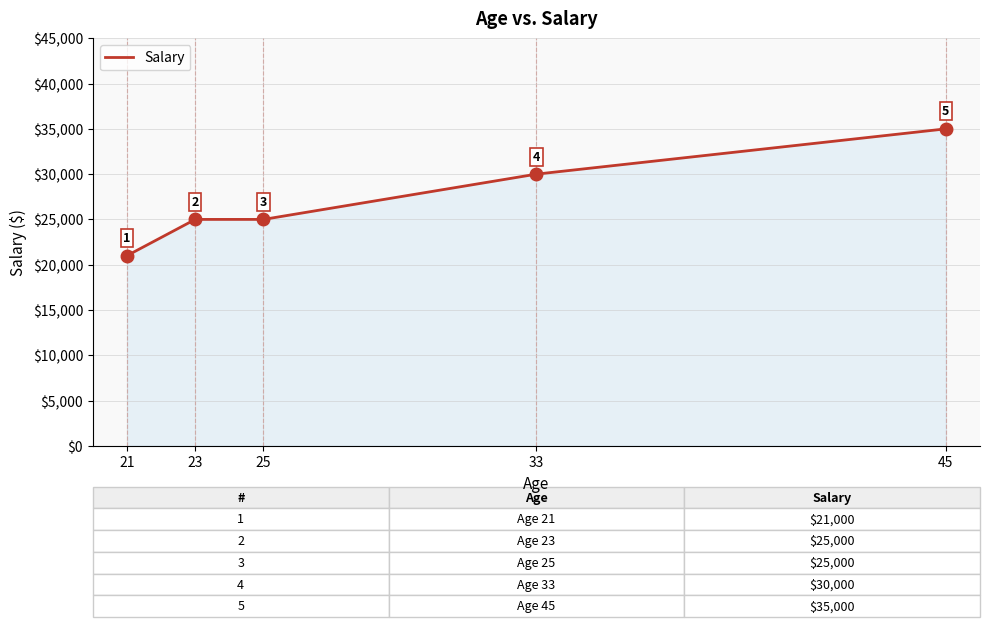

What is the change in value from 21 to 45?

+14000